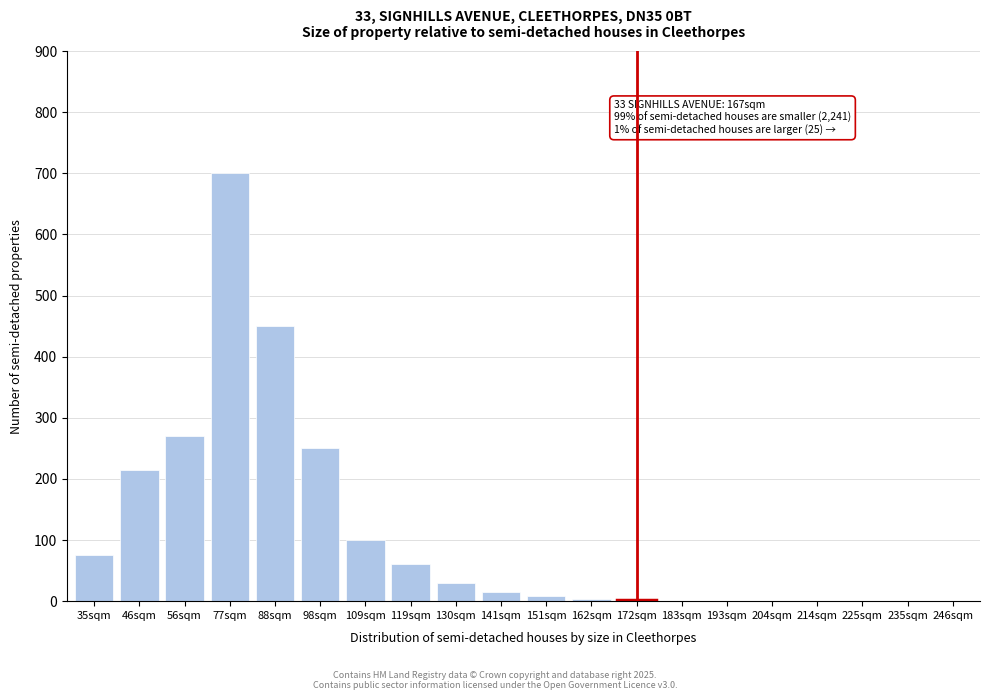

True or false: the data shows 4 at 162sqm.

True